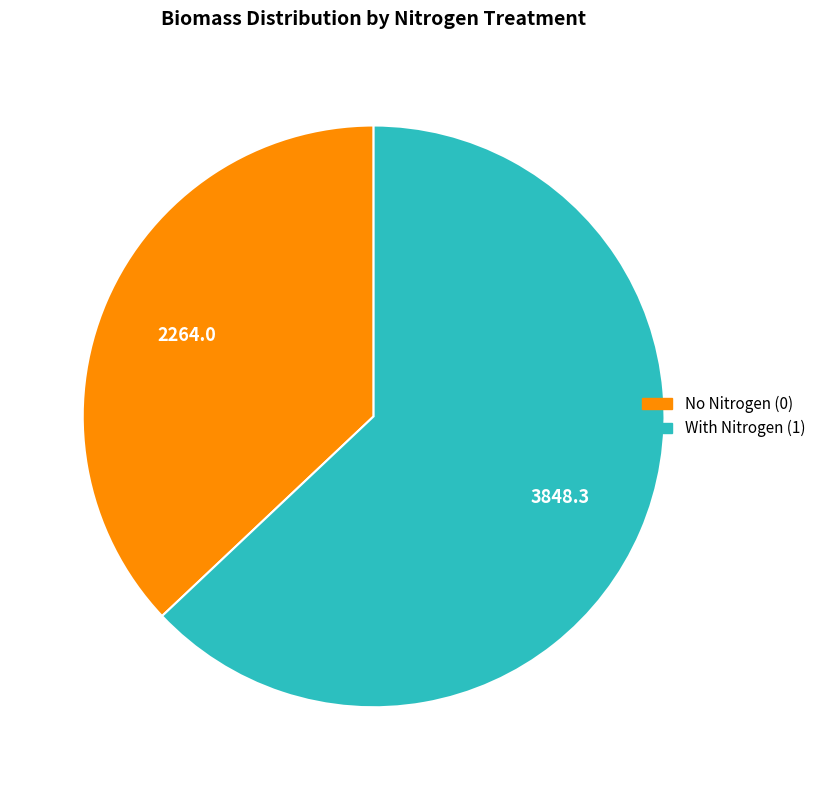

Does any single category account for the majority?

Yes